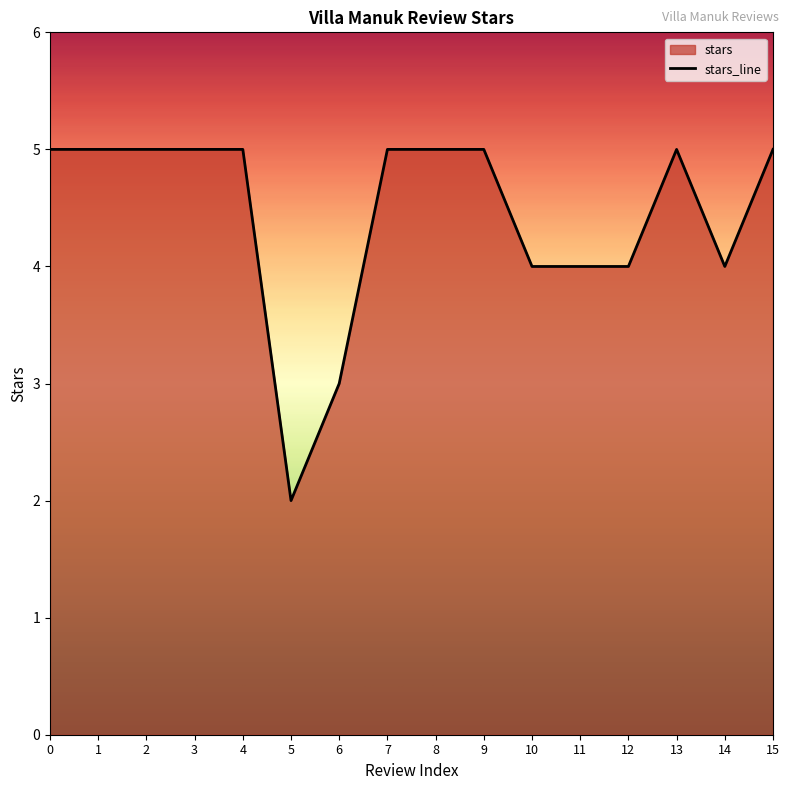

Reading right to left, transcribe all the data shown in this chart.

15=5	14=4	13=5	12=4	11=4	10=4	9=5	8=5	7=5	6=3	5=2	4=5	3=5	2=5	1=5	0=5